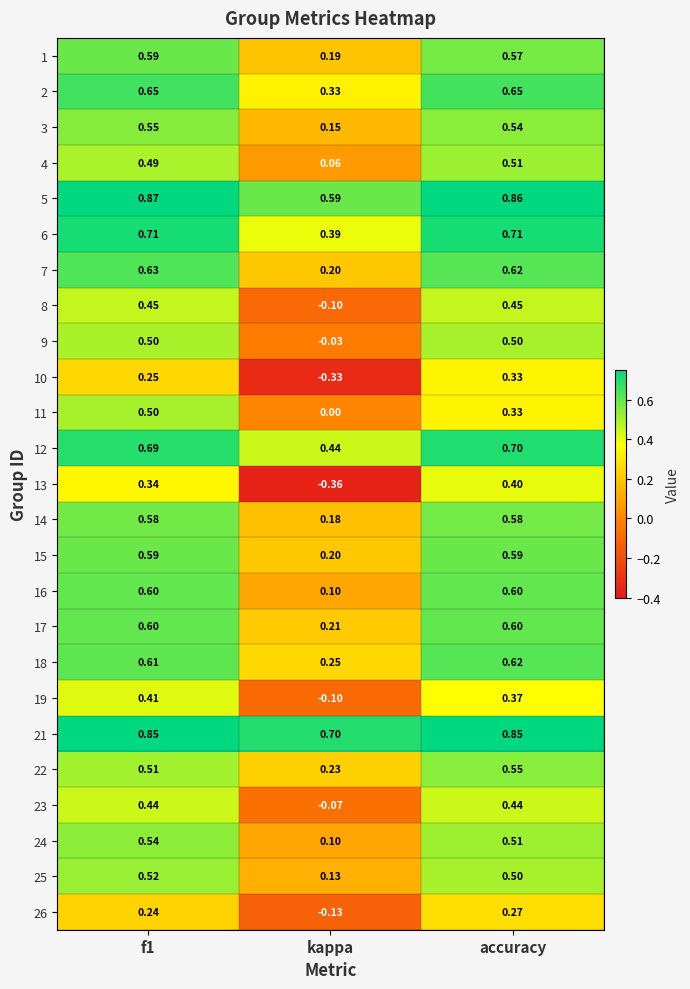

At which label is 5 closest to 0?

kappa